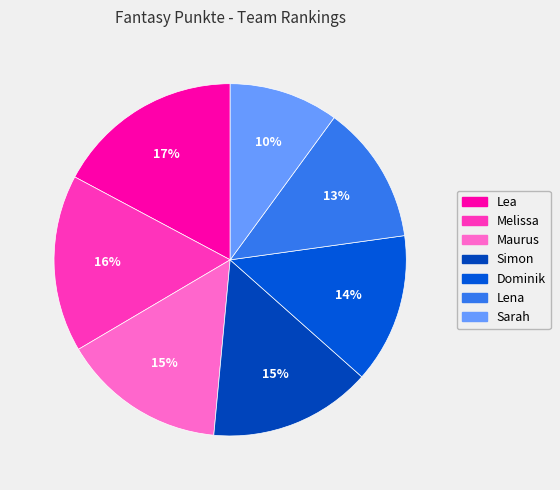

True or false: Melissa accounts for 28% of the total.

False